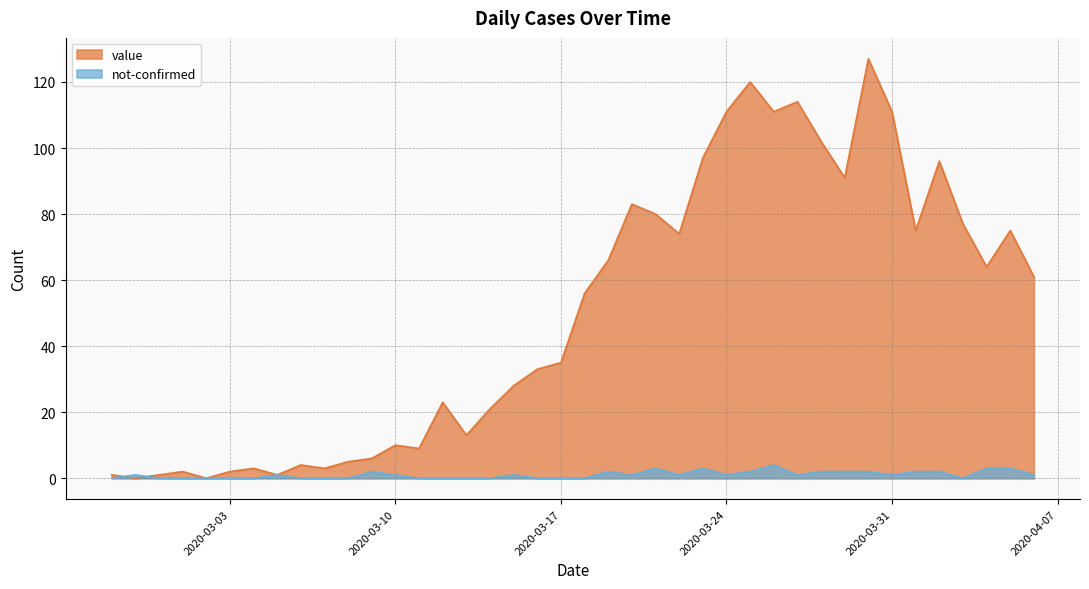

Which label corresponds to the largest value in the chart?

2020-03-30